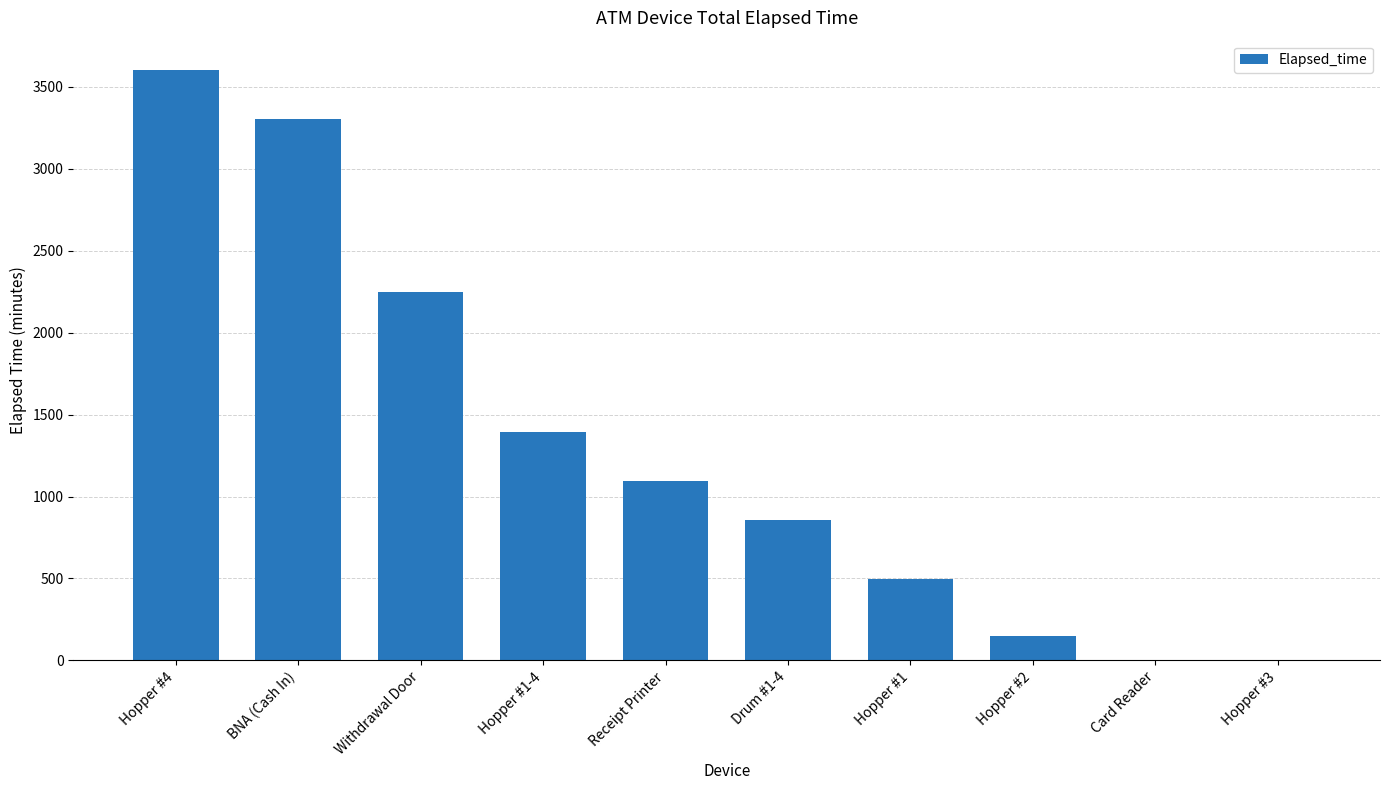

Reading left to right, list all the values displayed in this chart.

Hopper #4=3600	BNA (Cash In)=3300	Withdrawal Door=2250	Hopper #1-4=1395	Receipt Printer=1095	Drum #1-4=855	Hopper #1=495	Hopper #2=150	Card Reader=0	Hopper #3=0